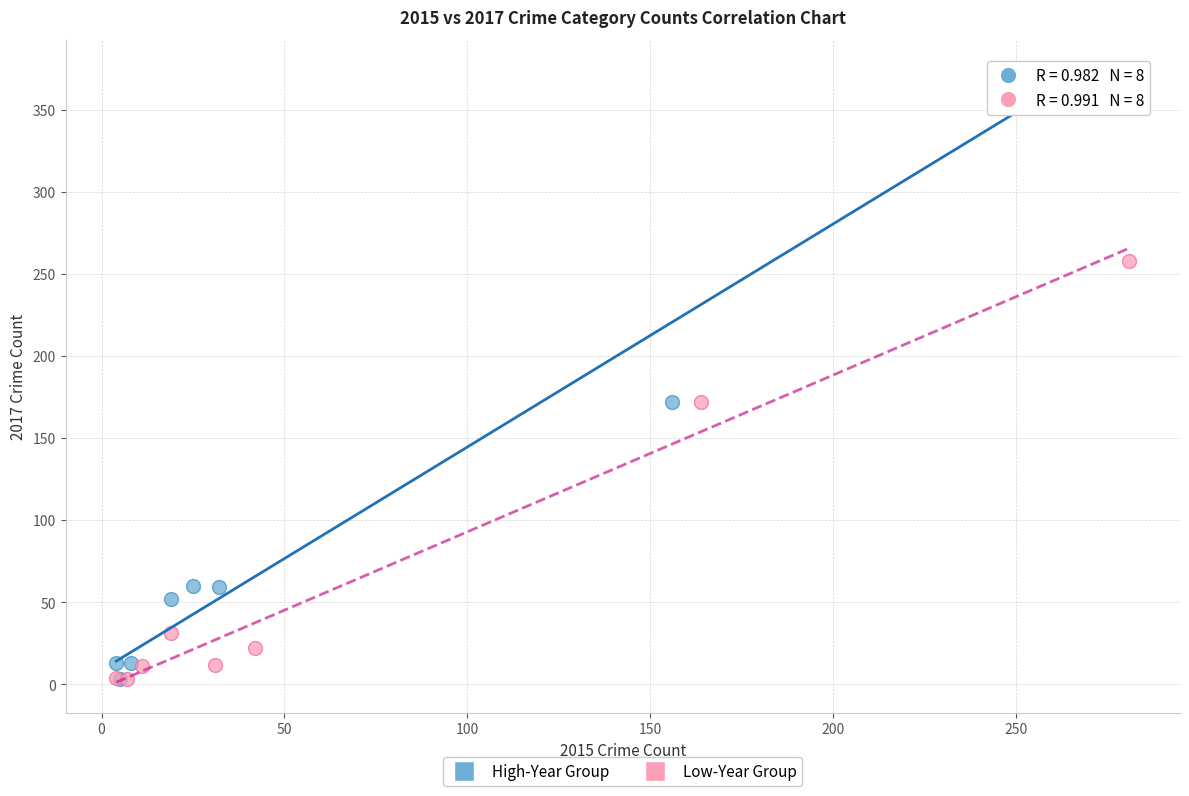

Which series has the largest Y range (max minus min)?

High-Year Group